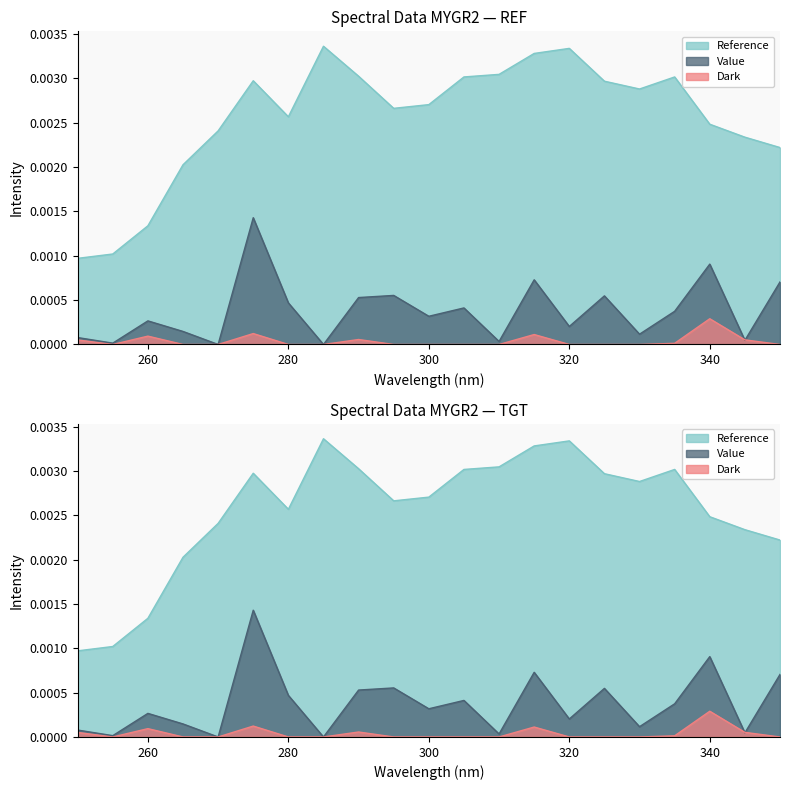

At which category is the sum across all series the highest?

275